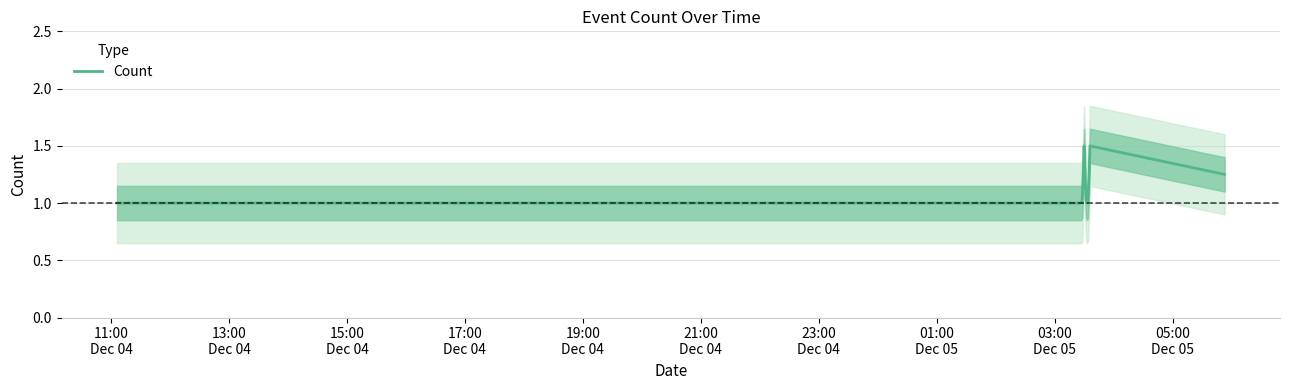

True or false: the data shows 1.2 at 05:00
Dec 05.

True